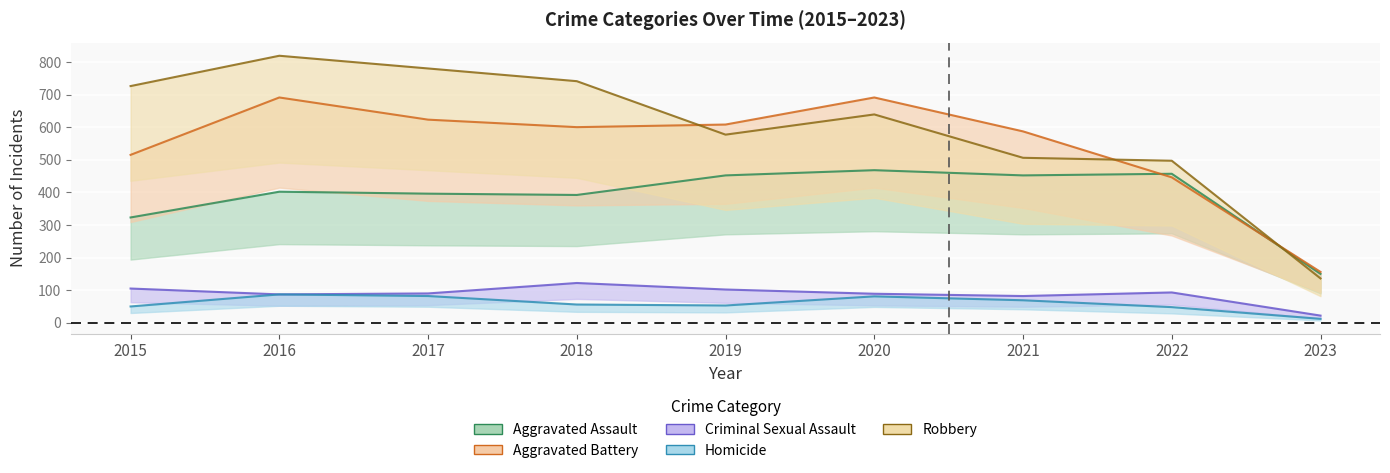

List the labels in order of Aggravated Assault value, smallest first.

2023, 2015, 2018, 2017, 2016, 2019, 2021, 2022, 2020